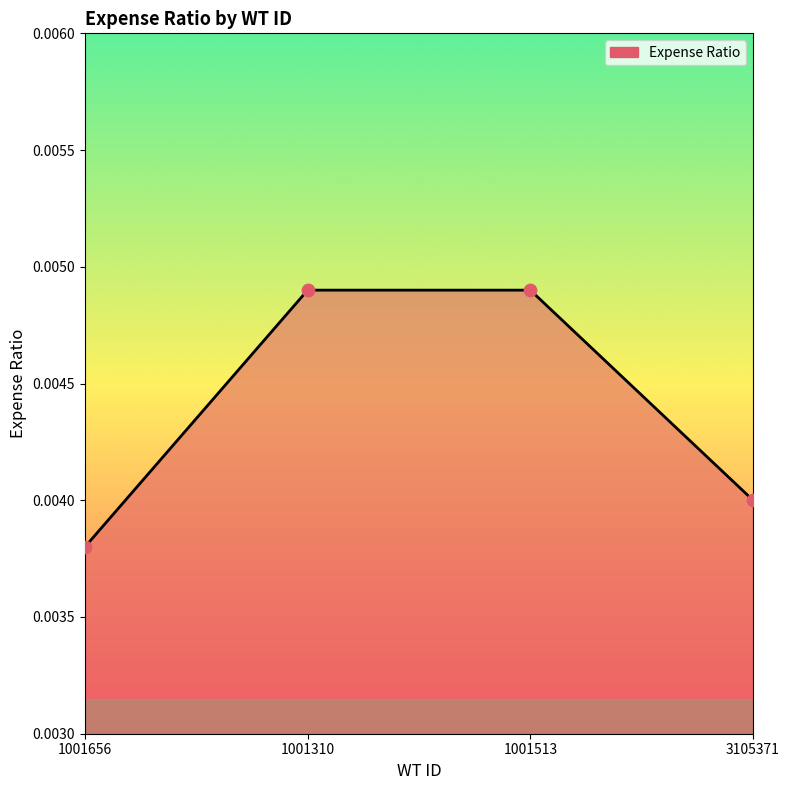

At how many categories does at least one series exceed 0?

4